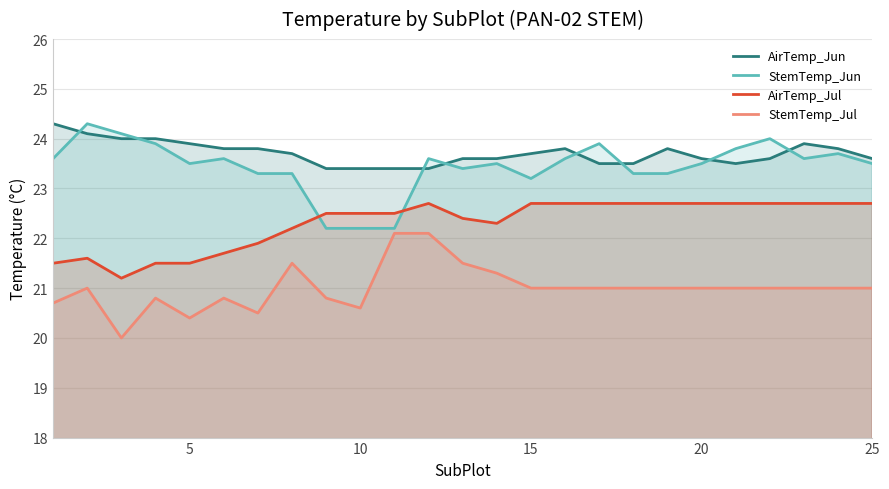

How many data points in StemTemp_Jul are above 21?

5